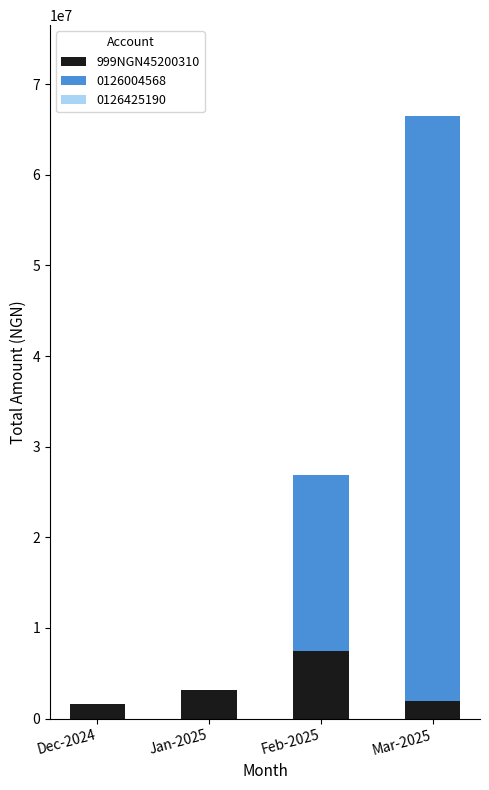

The value of 999NGN45200310 at Dec-2024 is 1559002.3. True or false?

True